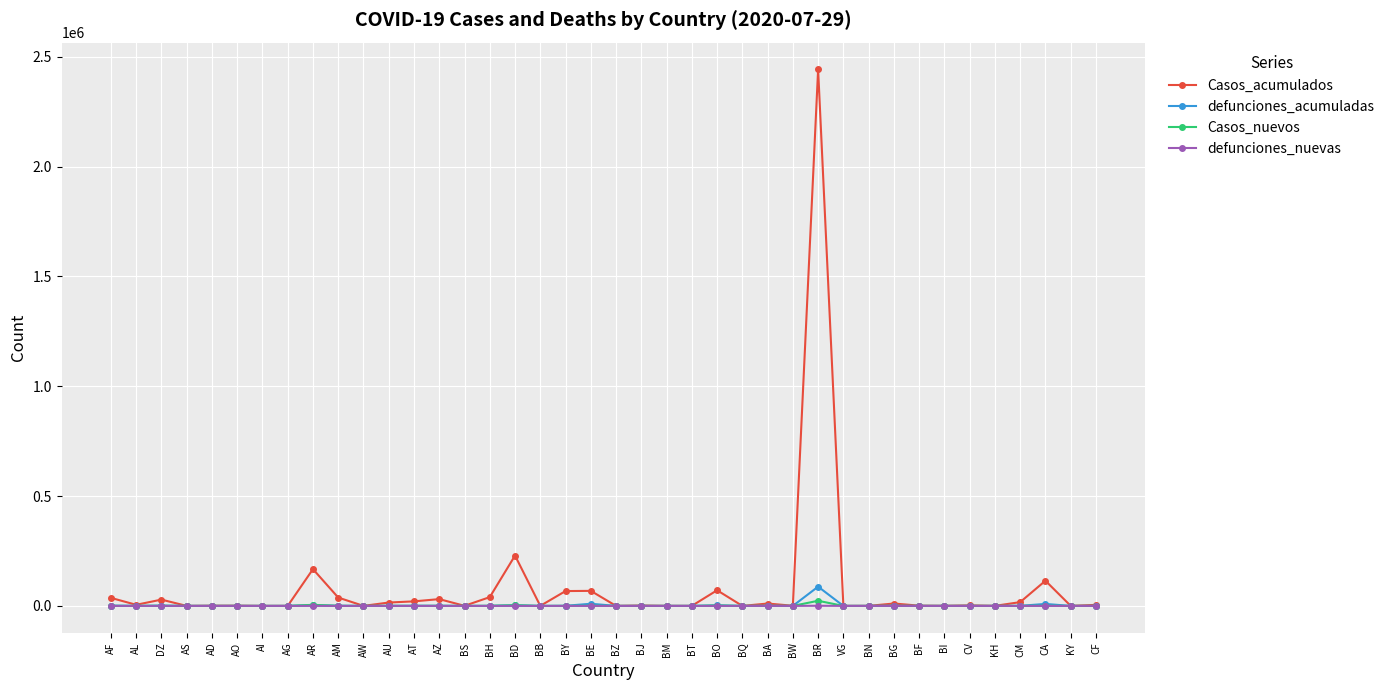

What is the greatest value displayed?

2442375